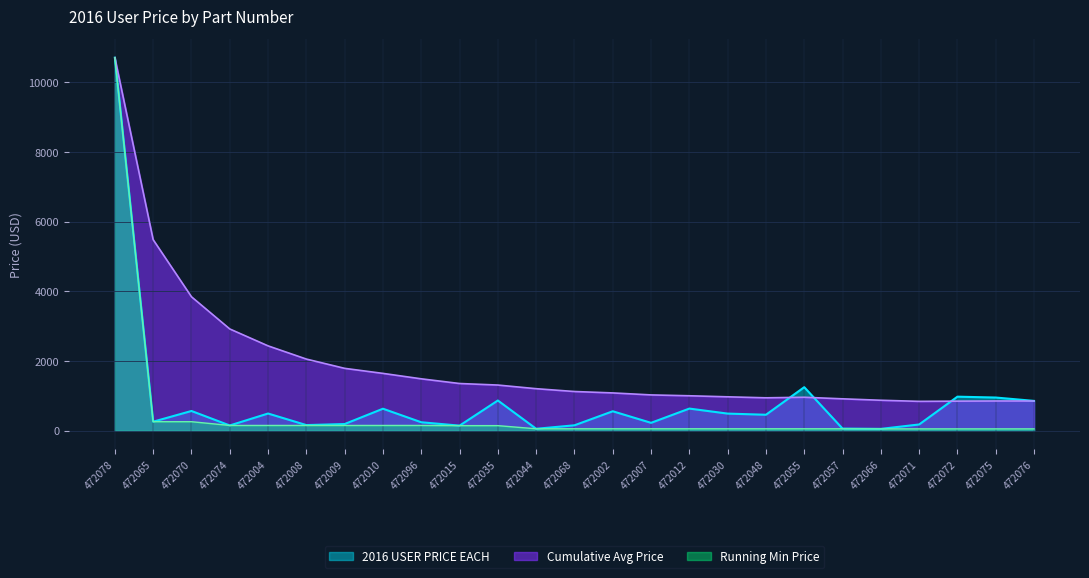

What is the value of the 1st point from the left?

10704.2